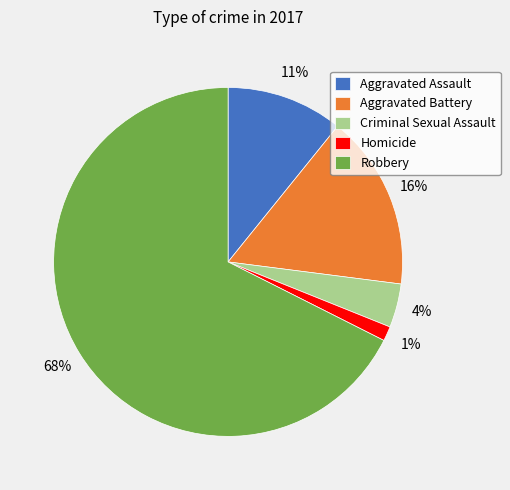

Is there any slice that represents more than half of the pie?

Yes